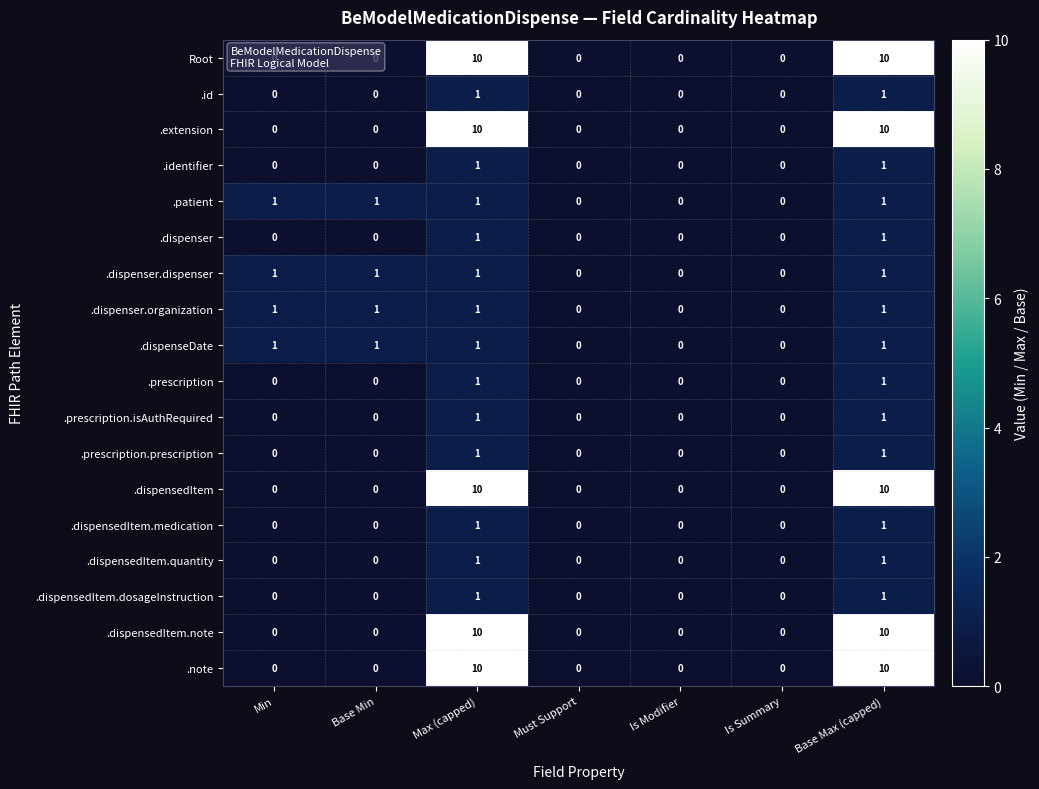

Count the number of categories in the chart.

7